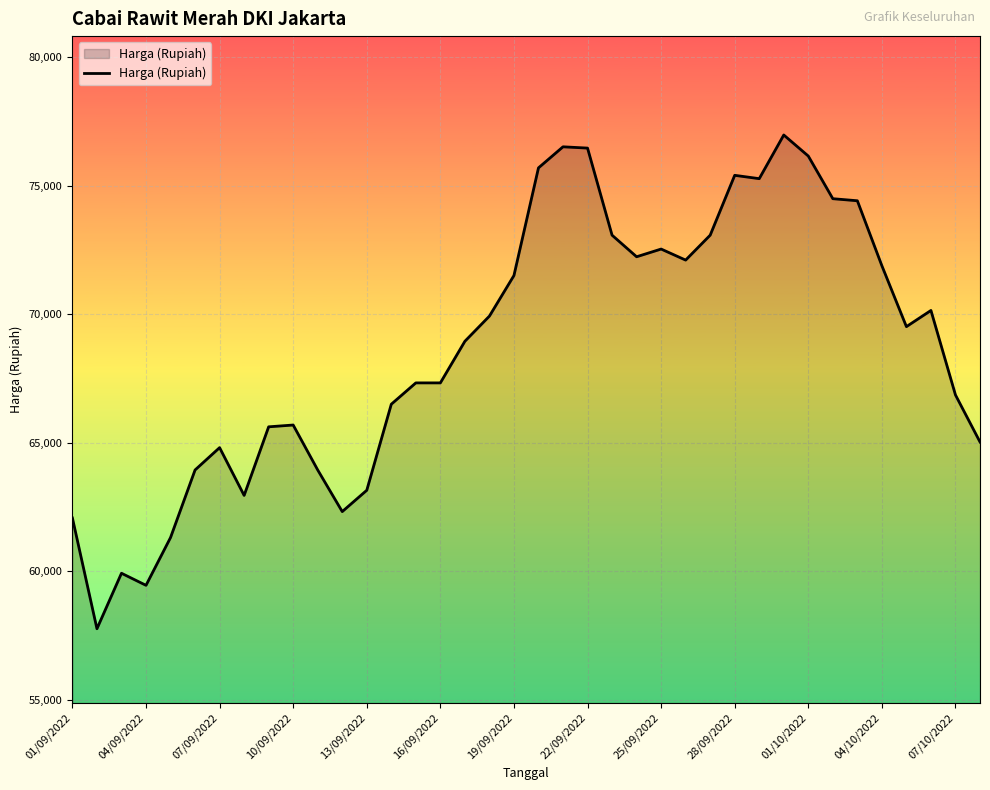

What is the difference between the maximum and minimum values?

19220